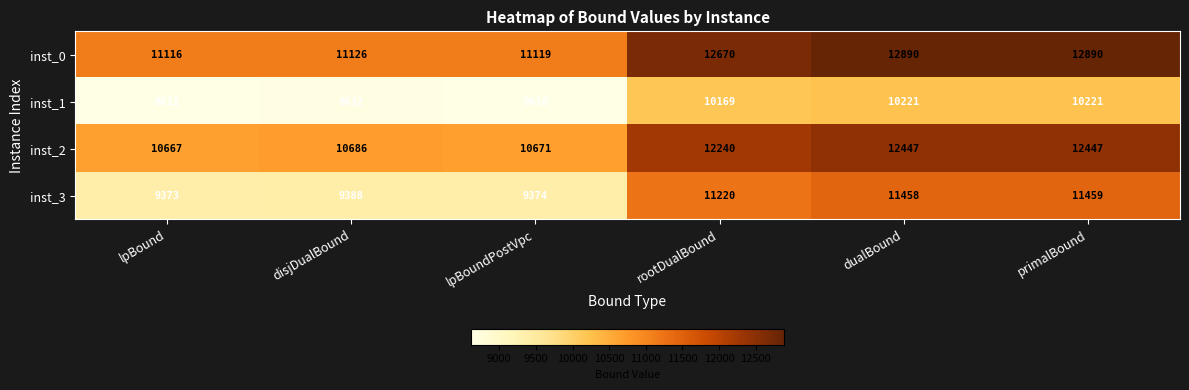

How many series are shown in this chart?

4